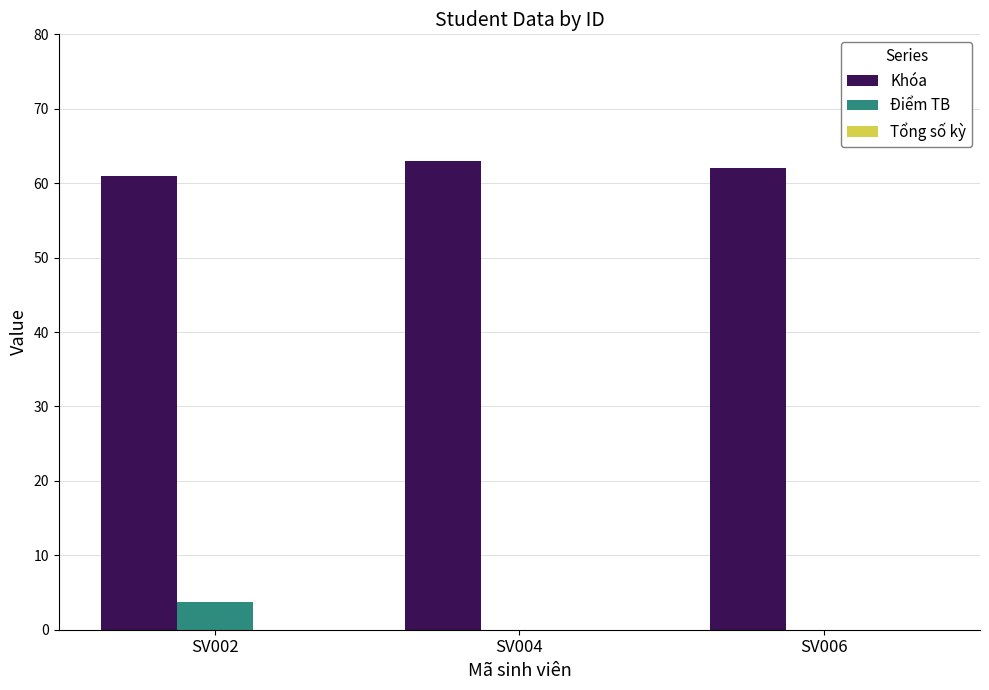

Is it true that Khóa equals 61.0 at SV002?

True